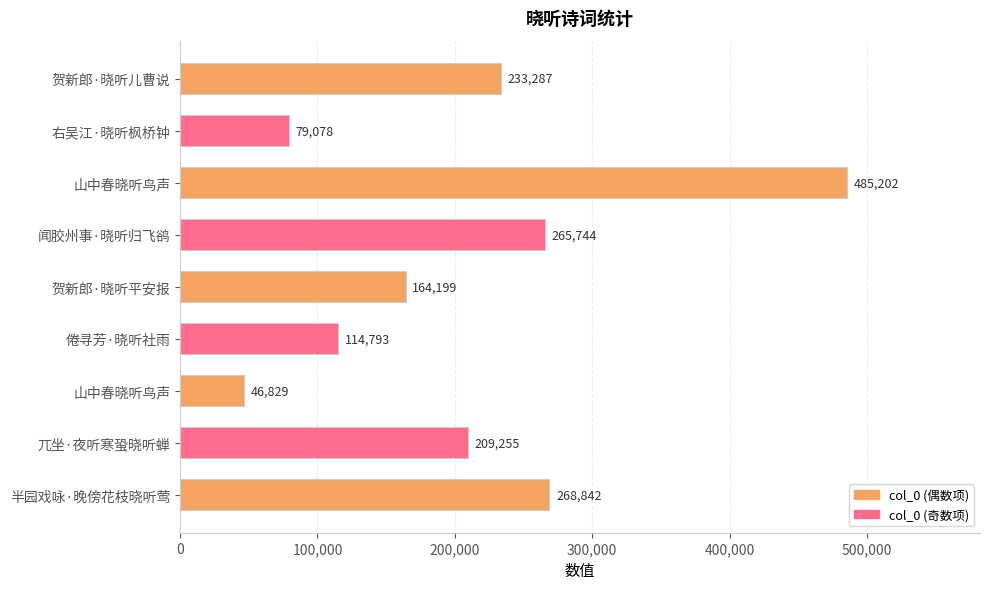

Does the chart contain any negative values?

No